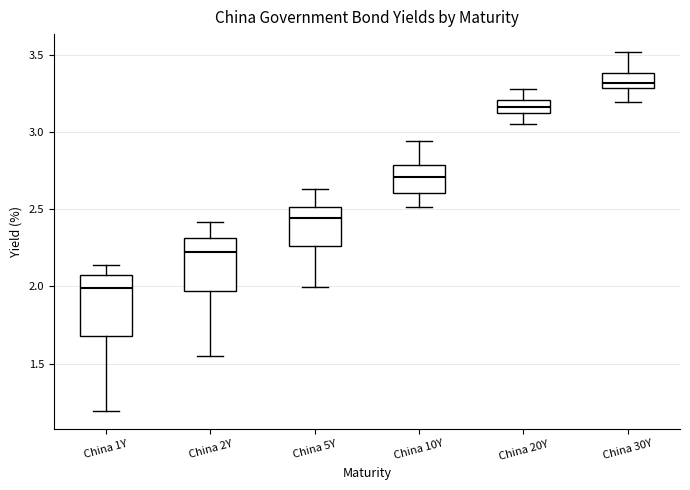

Which box has the highest median line?

China 30Y